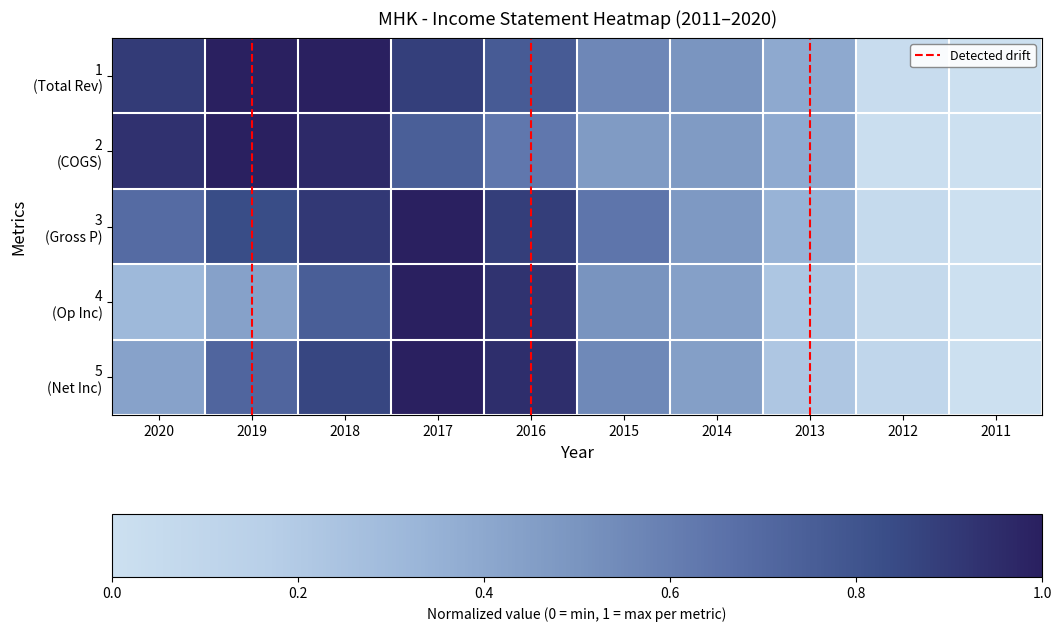

Between 2020 and 2019, which series saw the biggest shift?

Net Income